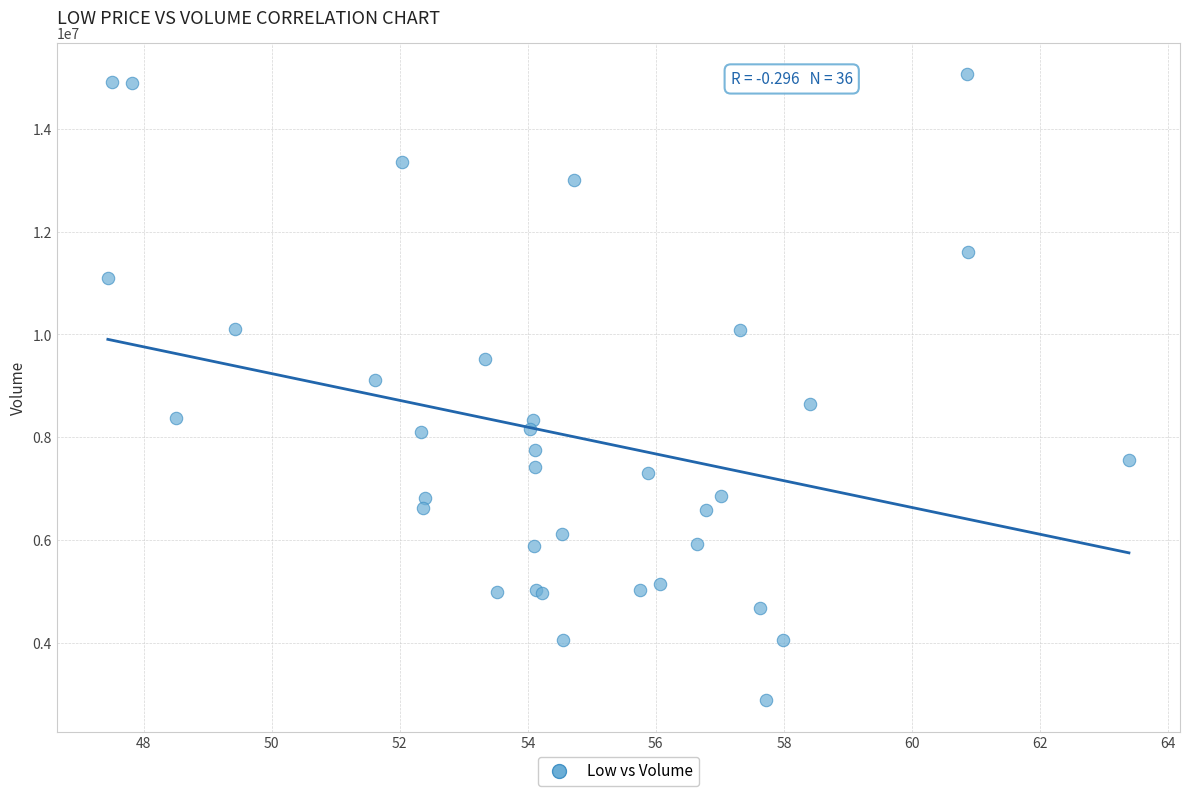

What Y value in the scatter plot is closest to 8972400?

9109100